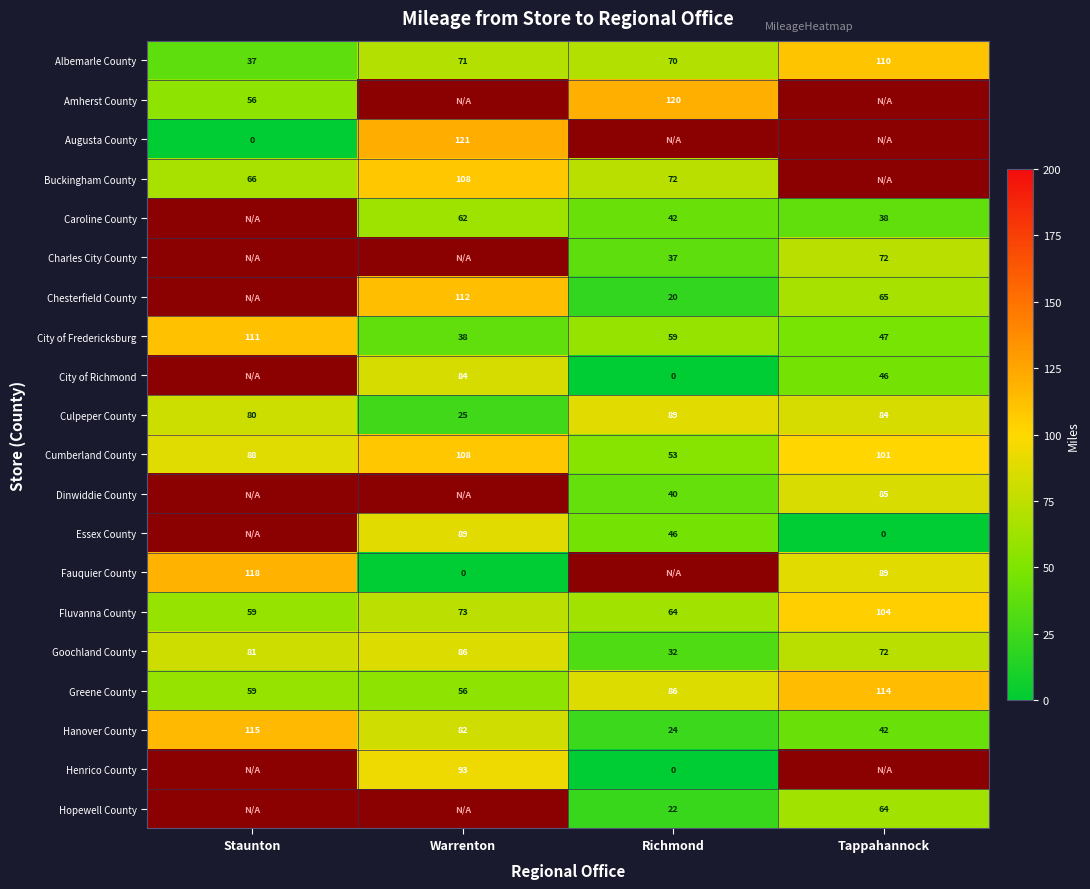

List the labels in order of Hanover County value, largest first.

Staunton, Warrenton, Tappahannock, Richmond